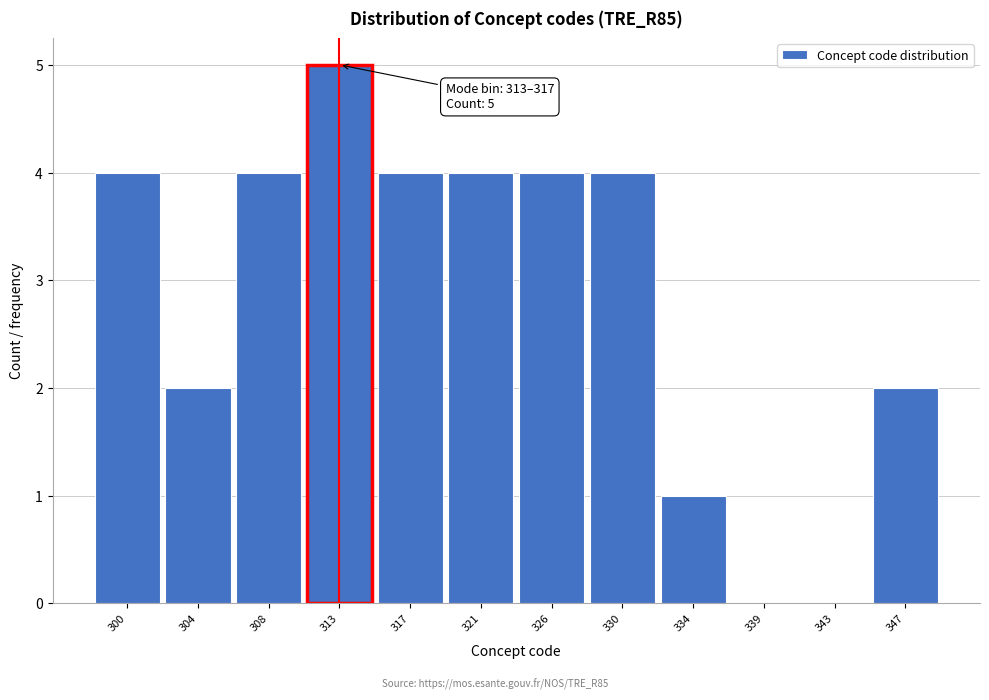

Reading right to left, what are all the values shown in this chart?

347=2	343=0	339=0	334=1	330=4	326=4	321=4	317=4	313=5	308=4	304=2	300=4